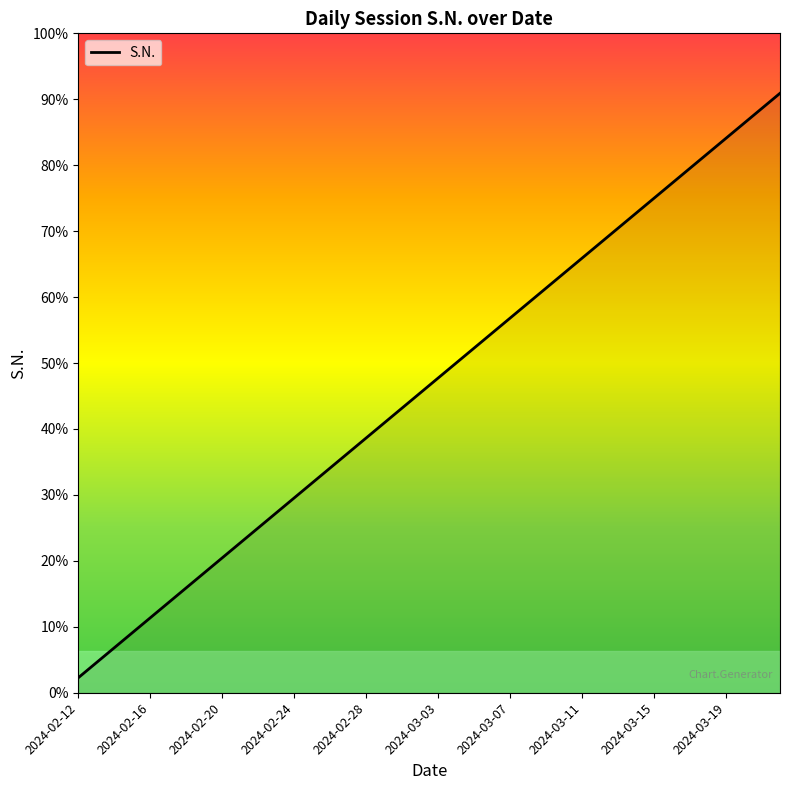

Is this an area chart (filled region under the line)?

Yes